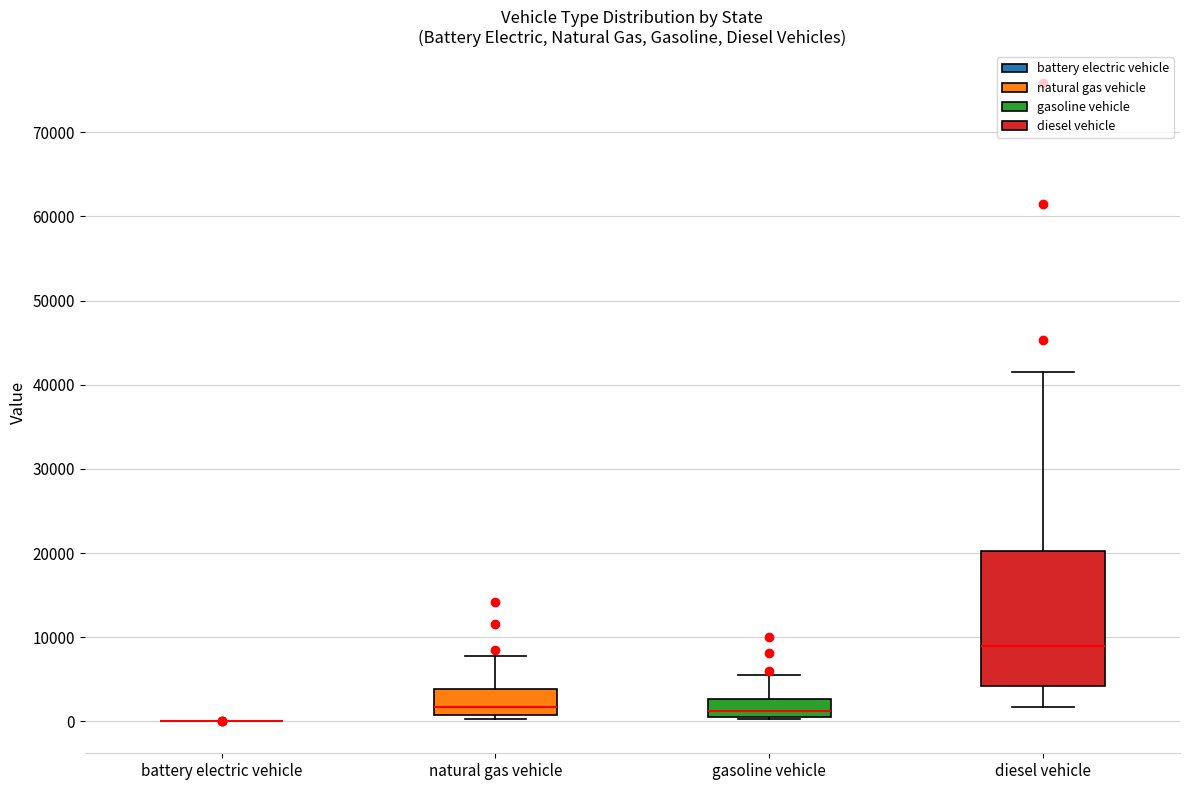

Comparing the boxes themselves (not the whiskers), which one is the tallest?

diesel vehicle